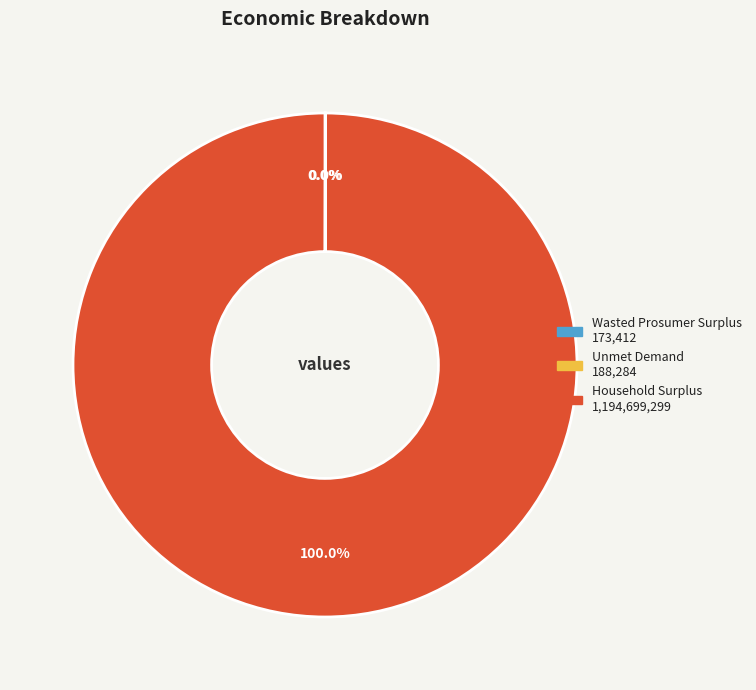

Does any single category account for the majority?

Yes